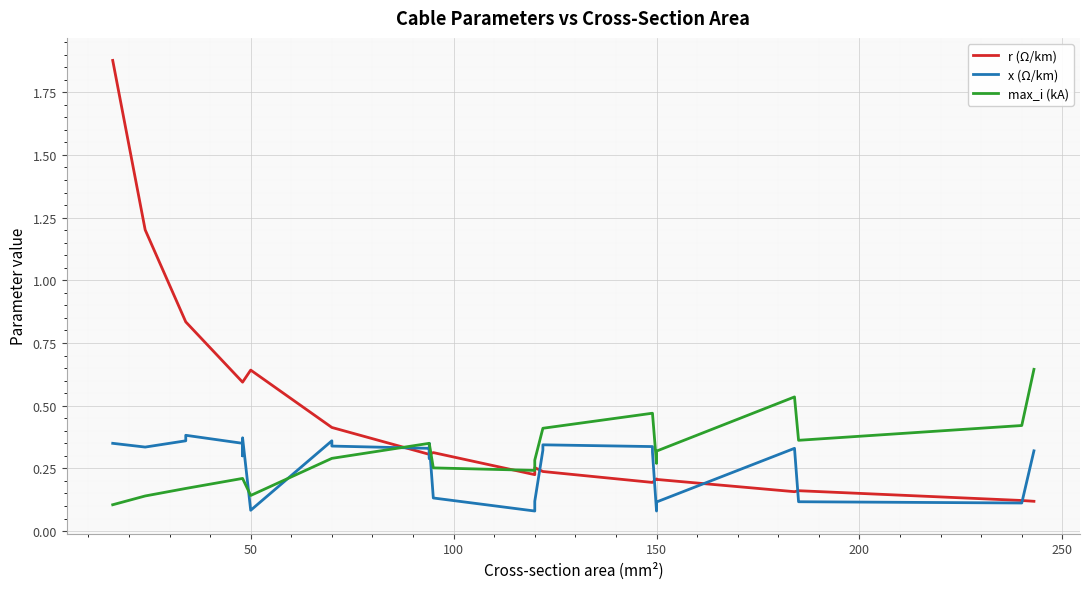

What is the greatest value displayed?

1.9